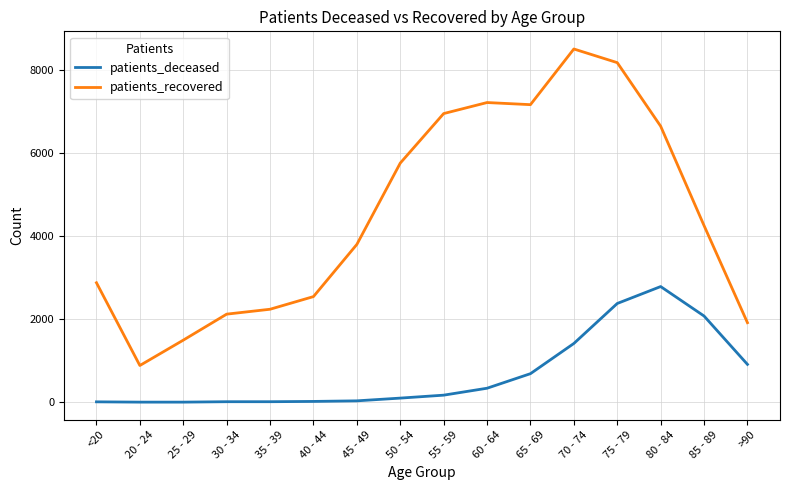

Rank the series by their maximum value, from lowest to highest.

patients_deceased, patients_recovered